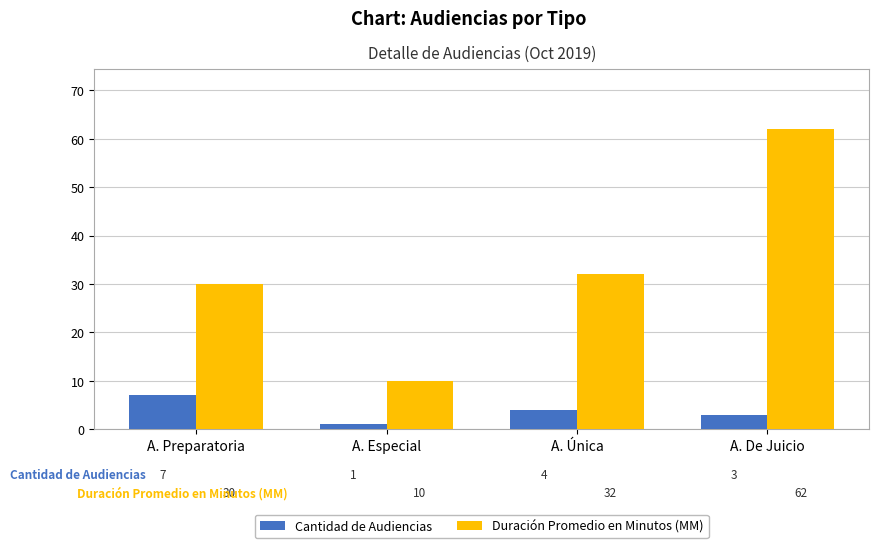

What is the lowest value of the Cantidad de Audiencias series?

1